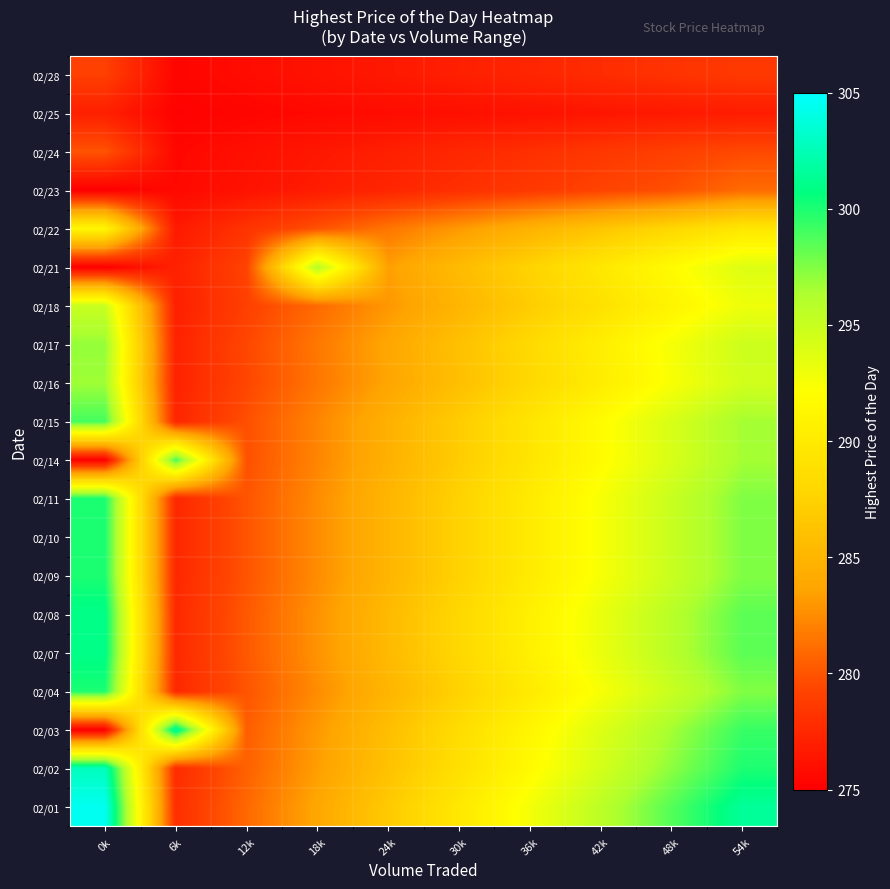

List the series in order of their peak value, lowest first.

02/25, 02/28, 02/24, 02/23, 02/22, 02/18, 02/21, 02/16, 02/17, 02/14, 02/15, 02/04, 02/09, 02/10, 02/11, 02/07, 02/08, 02/03, 02/02, 02/01